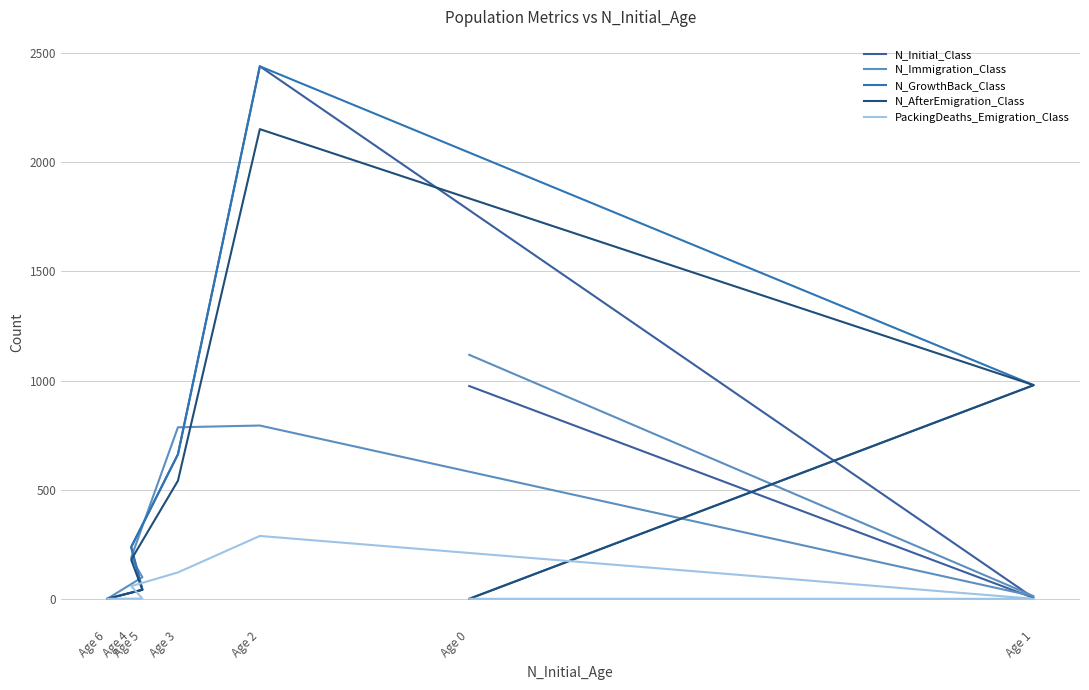

How many categories are shown in the chart?

7